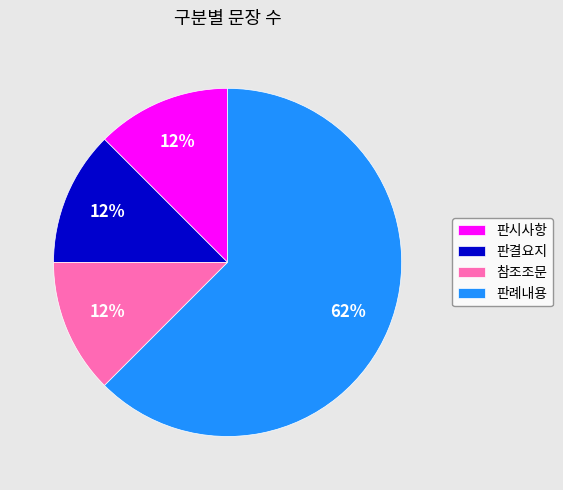

Is the sum of 판결요지 and 판시사항 greater than half?

No